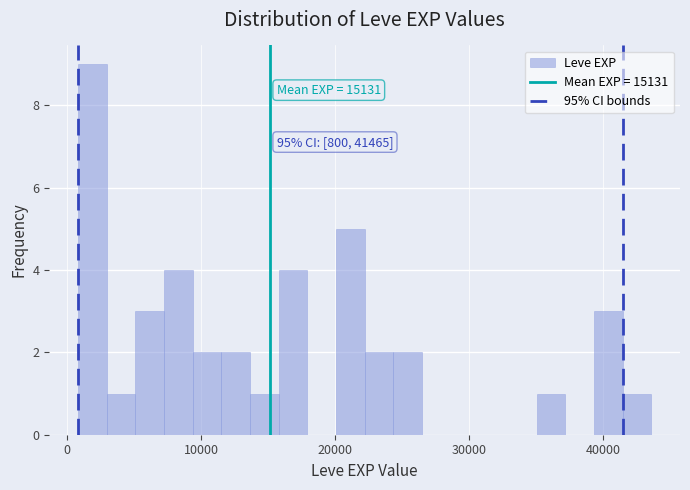

Around what value on the x-axis is the tallest bar? Give the approximate position of its centre, as read against the axis.

2000